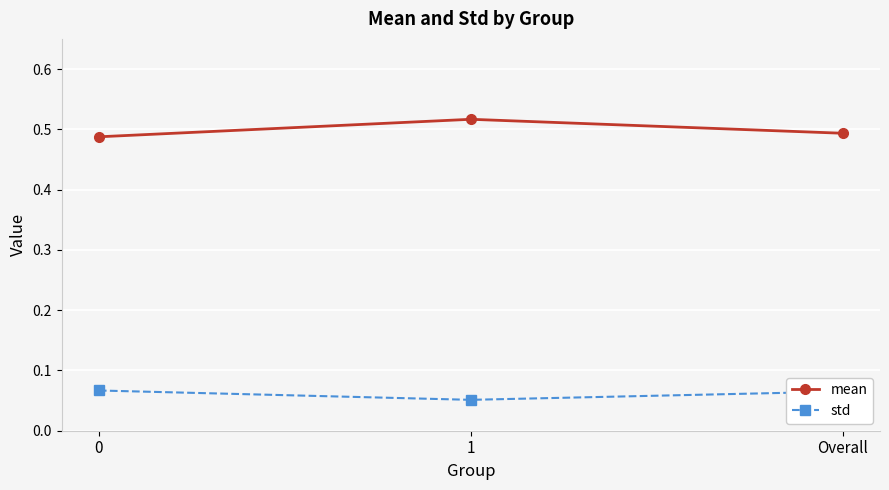

What is the total value across all series at 1?

0.6